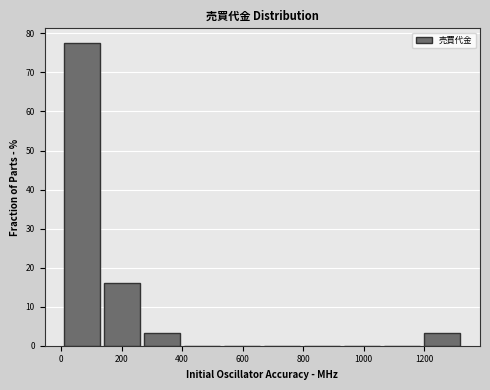

Reading left to right, list every bar in this chart as the range it spans on the x-axis followed by its height. Neither the bar edges nor the heights are printed on the chart, so give them approximately, as read against the axes.

0 to 140: 77
140 to 260: 16
260 to 400: 3
400 to 540: 0
540 to 660: 0
660 to 800: 0
800 to 920: 0
920 to 1060: 0
1060 to 1200: 0
1200 to 1320: 3